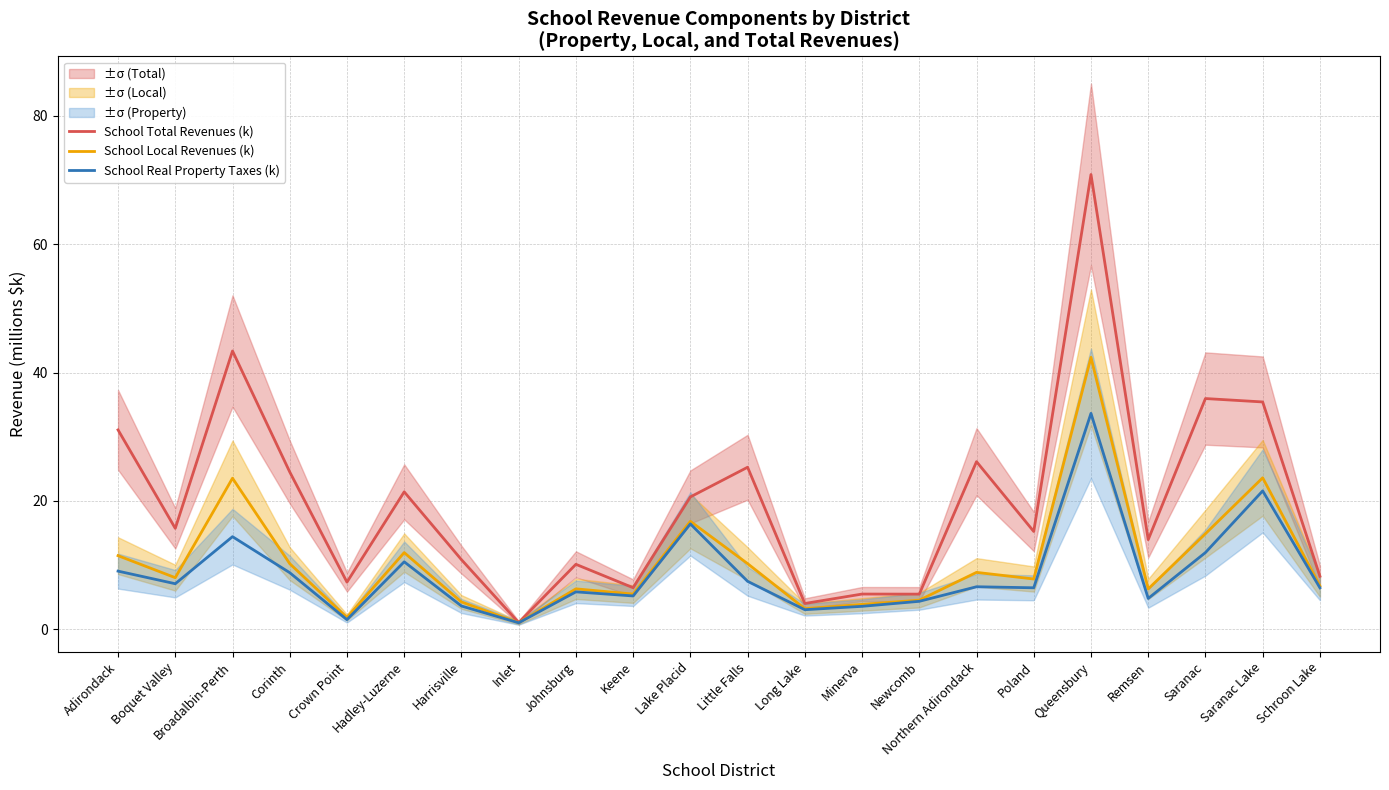

Which series has the widest spread of values?

School Total Revenues (k)